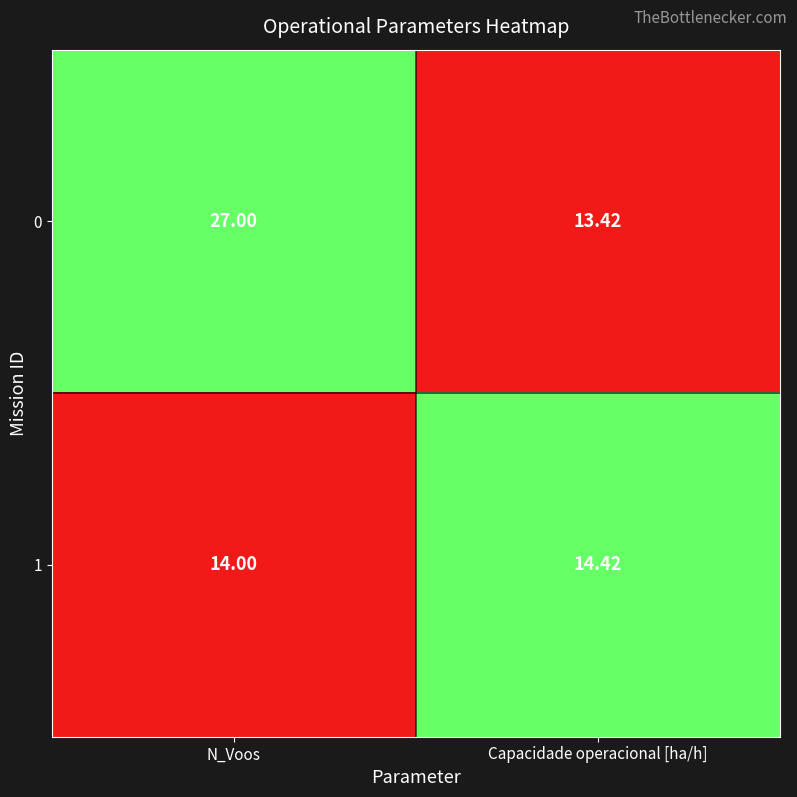

At which label does 1 reach its peak?

Capacidade operacional [ha/h]